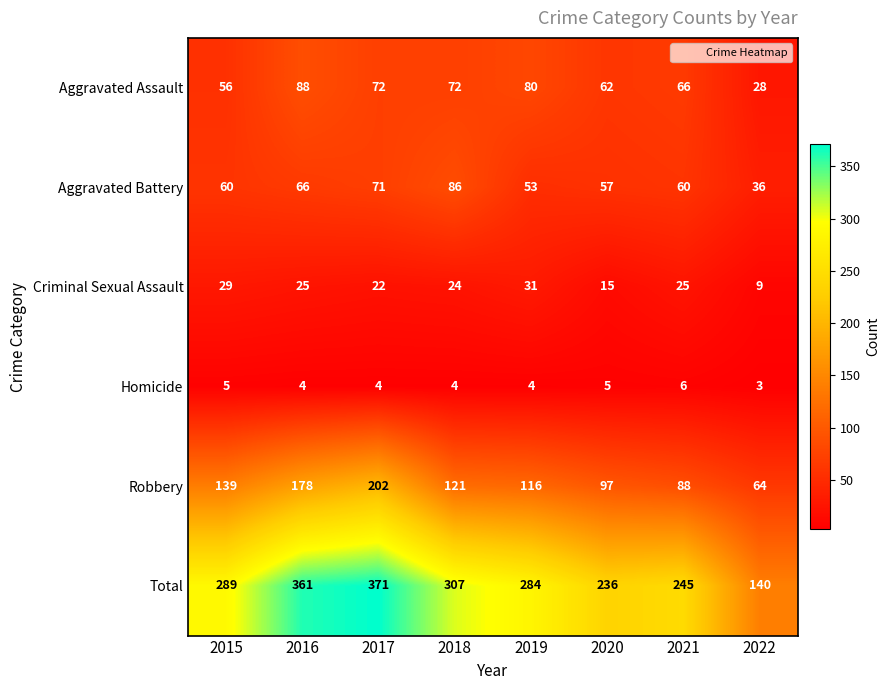

What is the minimum value for Aggravated Assault?

28